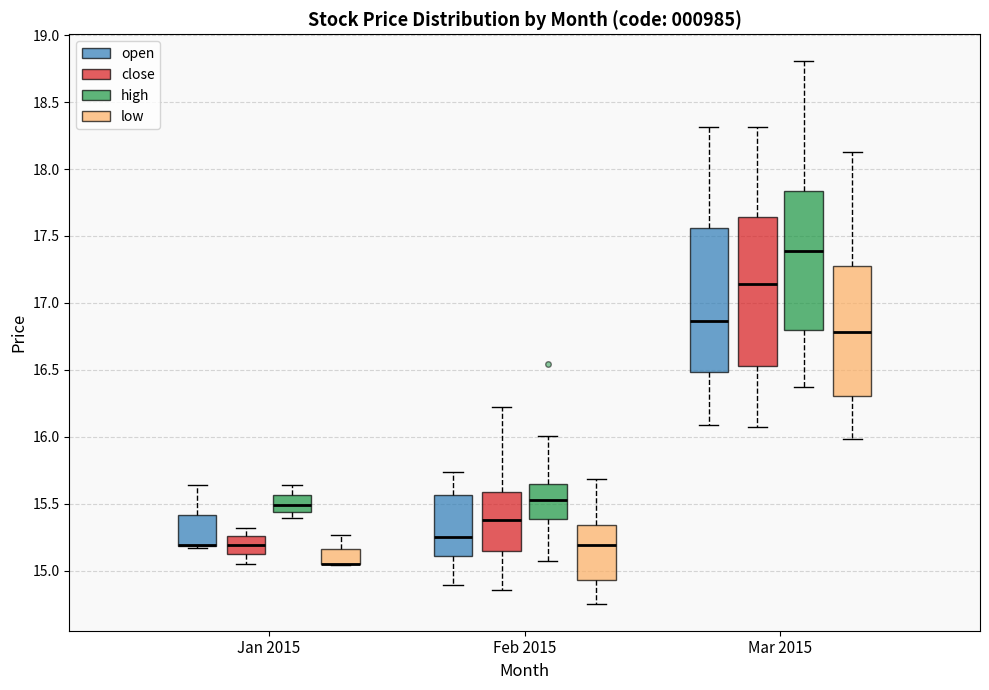

Reading left to right, transcribe this box plot: for each box, give where its median line is, the range the box spans, and where its two whiskers end, as read against the y-axis. The values are not printed on the chart, so give them approximately, as read against the axis.

Jan 2015 (open): median 15.20 (drawn on the box's lower edge), box 15.20 to 15.40, whiskers 15.15 to 15.65
Jan 2015 (close): median 15.20, box 15.10 to 15.25, whiskers 15.05 to 15.30
Jan 2015 (high): median 15.50, box 15.45 to 15.55, whiskers 15.40 to 15.65
Jan 2015 (low): median 15.05 (drawn on the box's lower edge), box 15.05 to 15.15, whiskers 15.05 to 15.25
Feb 2015 (open): median 15.25, box 15.10 to 15.55, whiskers 14.90 to 15.75
Feb 2015 (close): median 15.40, box 15.15 to 15.60, whiskers 14.85 to 16.20
Feb 2015 (high): median 15.55, box 15.40 to 15.65, whiskers 15.05 to 16.00
Feb 2015 (low): median 15.20, box 14.95 to 15.35, whiskers 14.75 to 15.70
Mar 2015 (open): median 16.85, box 16.50 to 17.55, whiskers 16.10 to 18.30
Mar 2015 (close): median 17.15, box 16.55 to 17.65, whiskers 16.05 to 18.30
Mar 2015 (high): median 17.40, box 16.80 to 17.85, whiskers 16.35 to 18.80
Mar 2015 (low): median 16.80, box 16.30 to 17.30, whiskers 16.00 to 18.15